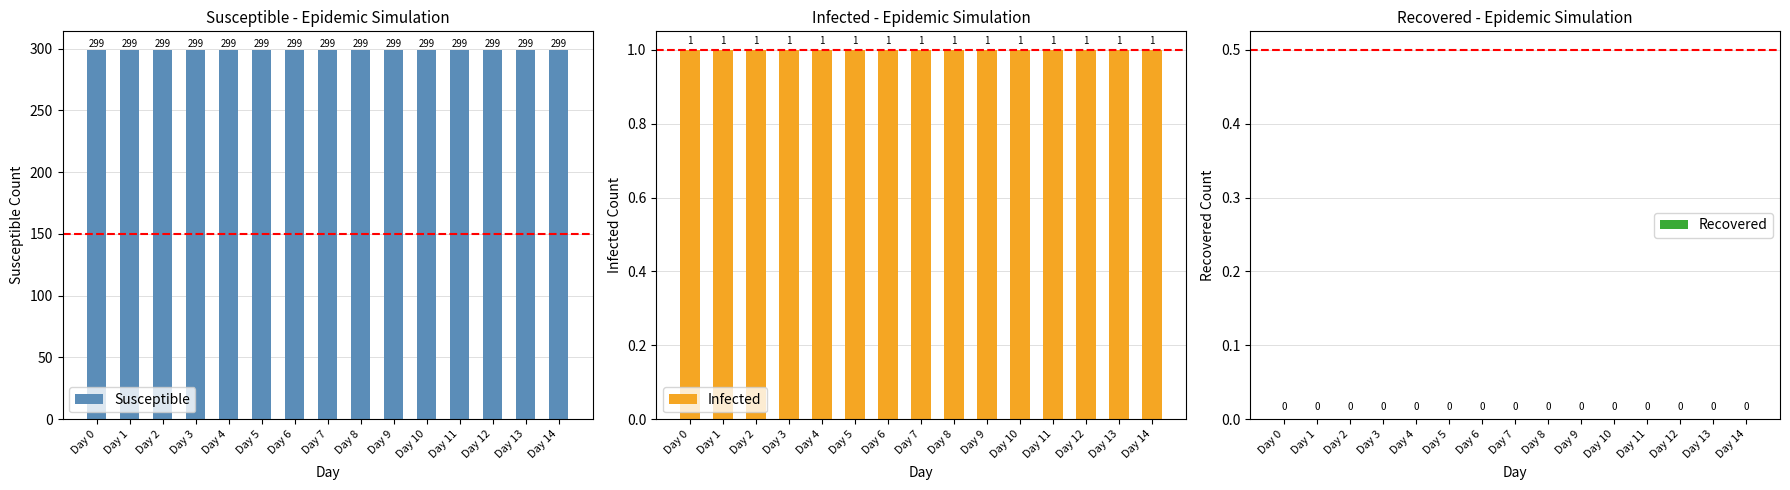

Does the chart contain stacked bars?

No